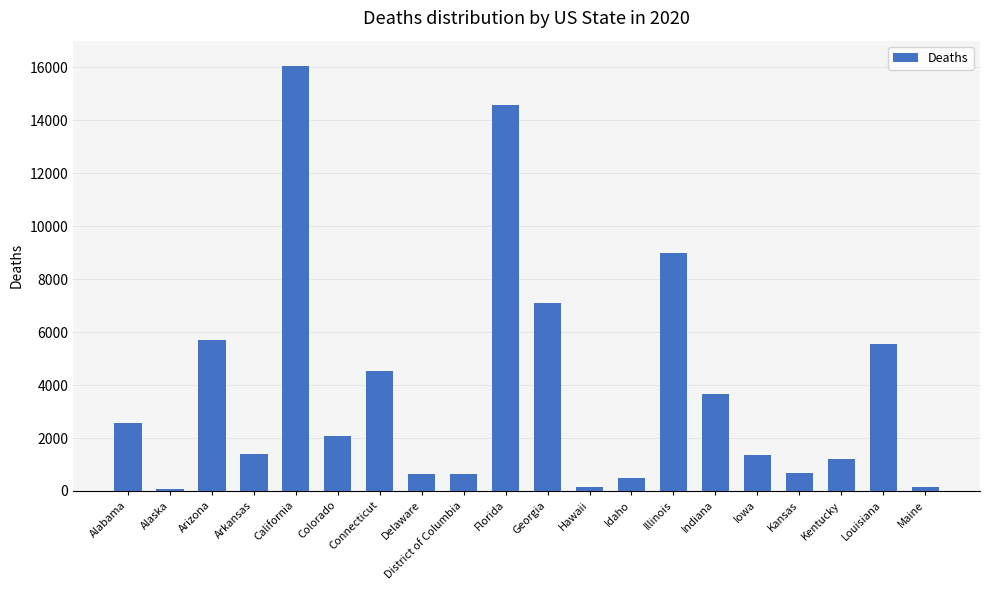

At which category does the chart reach its peak across all series?

California